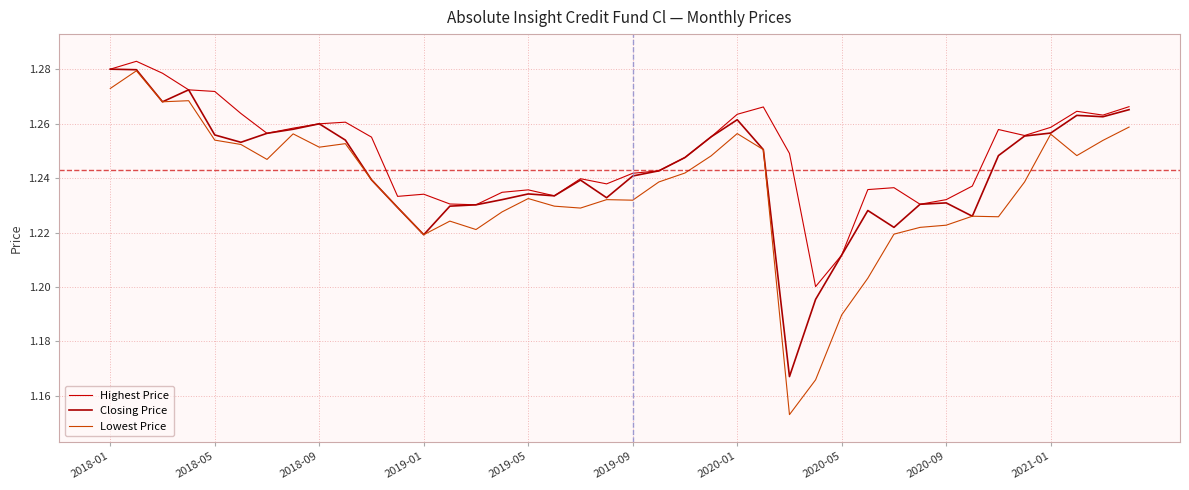

What is the average value of the Closing Price series?

1.2